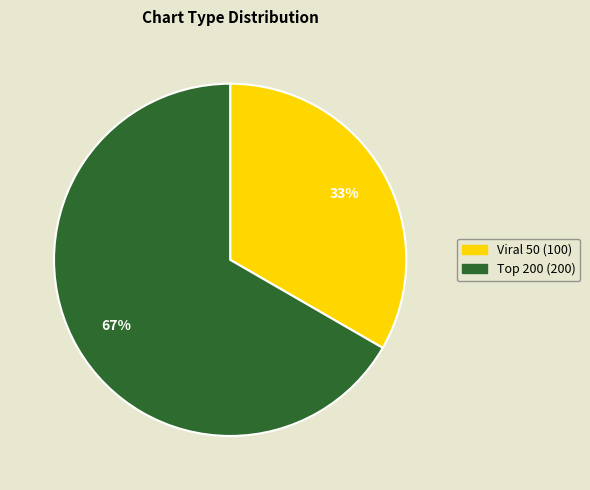

Which slice is the smallest?

Viral 50